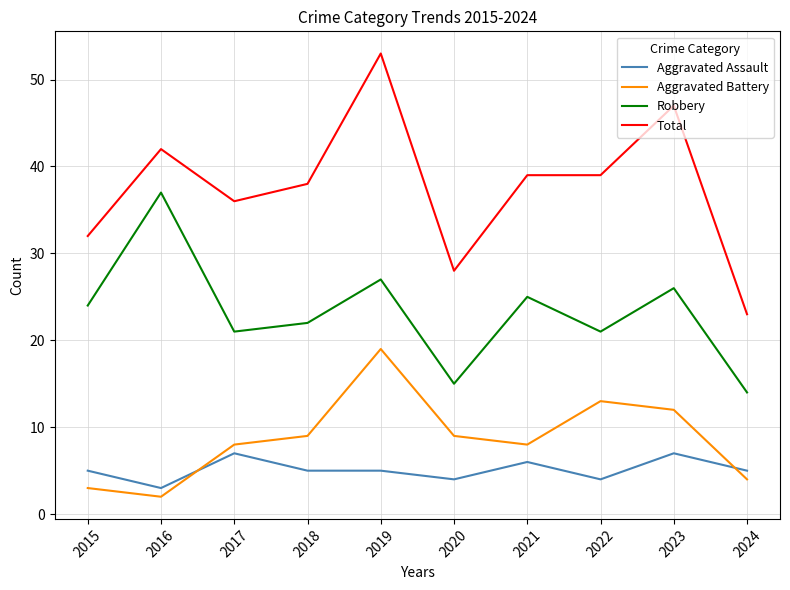

True or false: Aggravated Assault has a value of 5 at 2019.

True